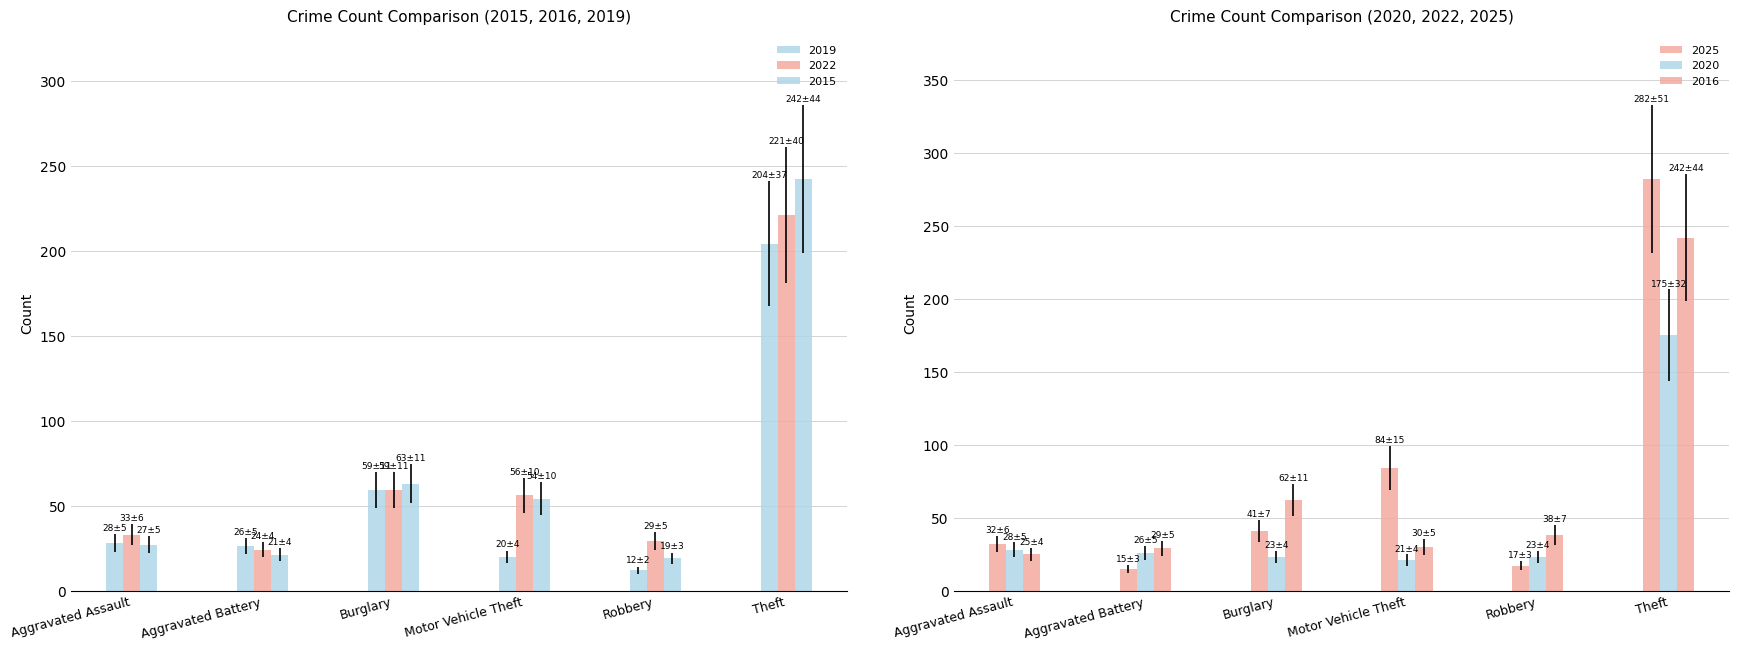

Reading left to right, extract all data points from this chart.

2019: 28	26	59	20	12	204
2022: 33	24	59	56	29	221
2015: 27	21	63	54	19	242
2025: 32	15	41	84	17	282
2020: 28	26	23	21	23	175
2016: 25	29	62	30	38	242